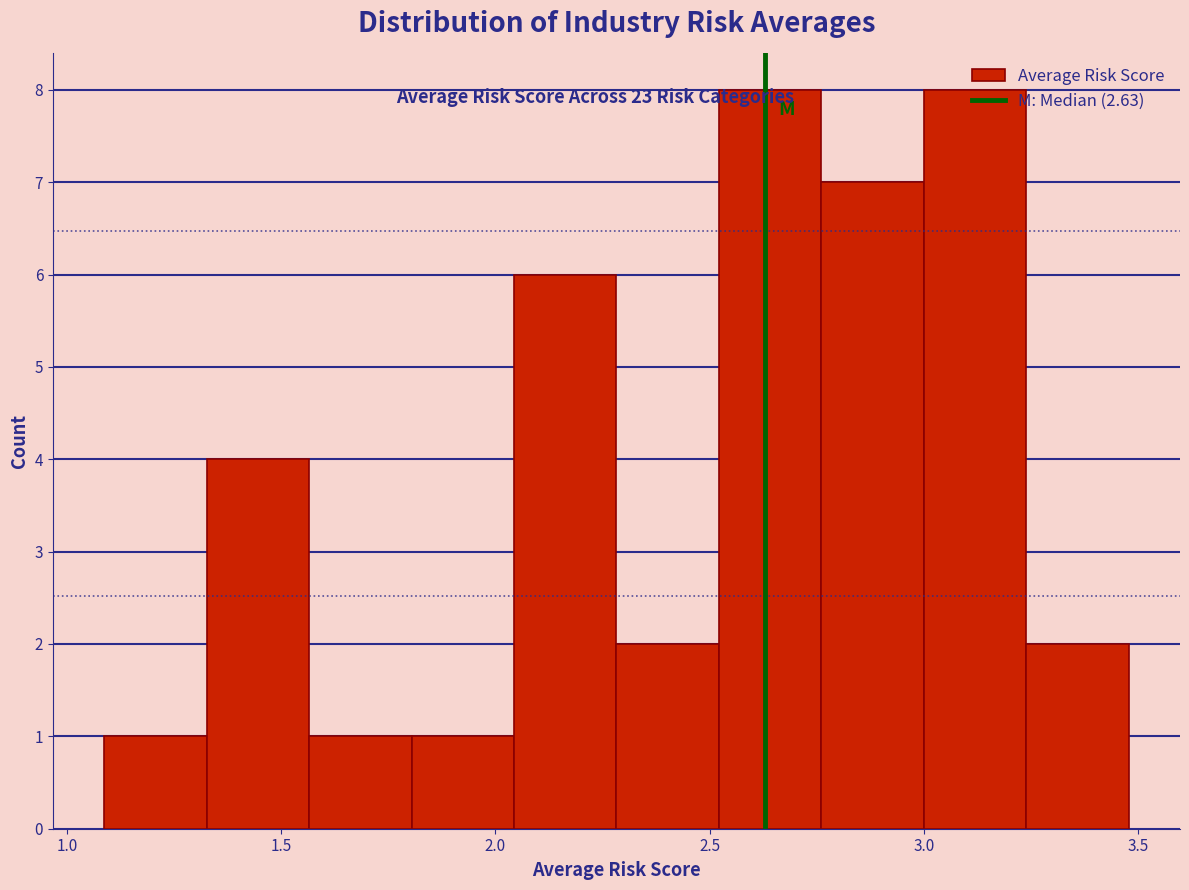

What is the height of the bar covering 3.25 to 3.50 on the x-axis? Neither the bar edges nor the heights are printed on the chart, so give them approximately, as read against the axes.

2